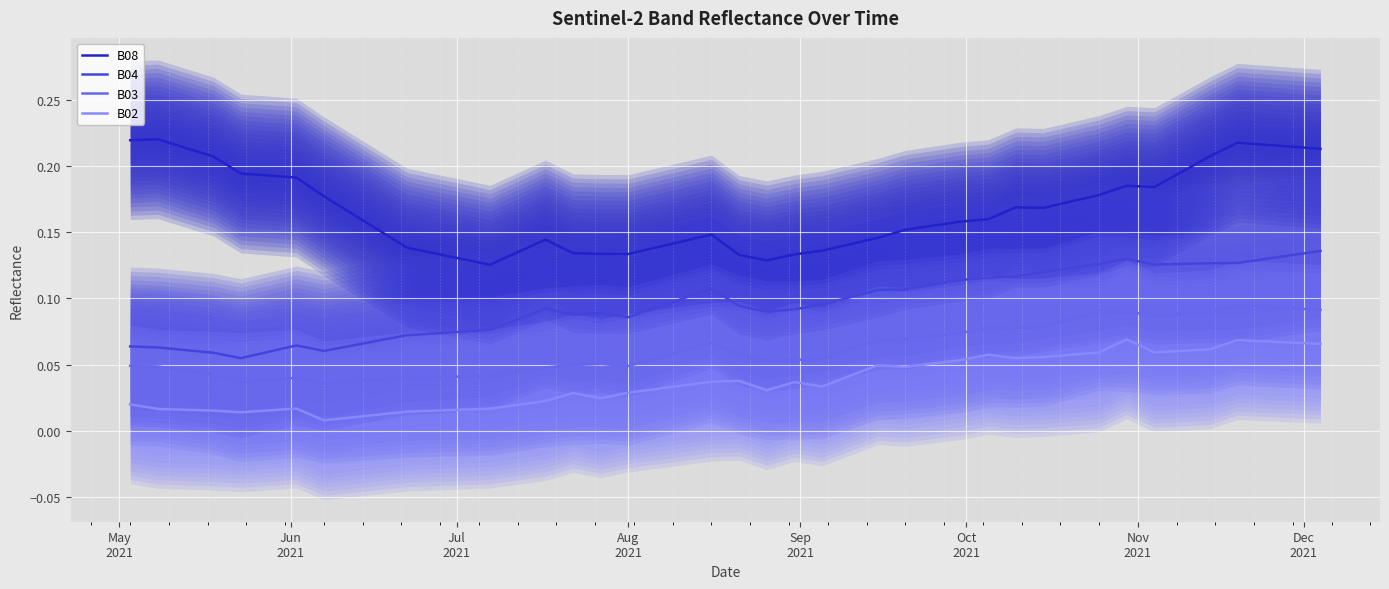

True or false: B03 and B02 intersect in this chart.

False